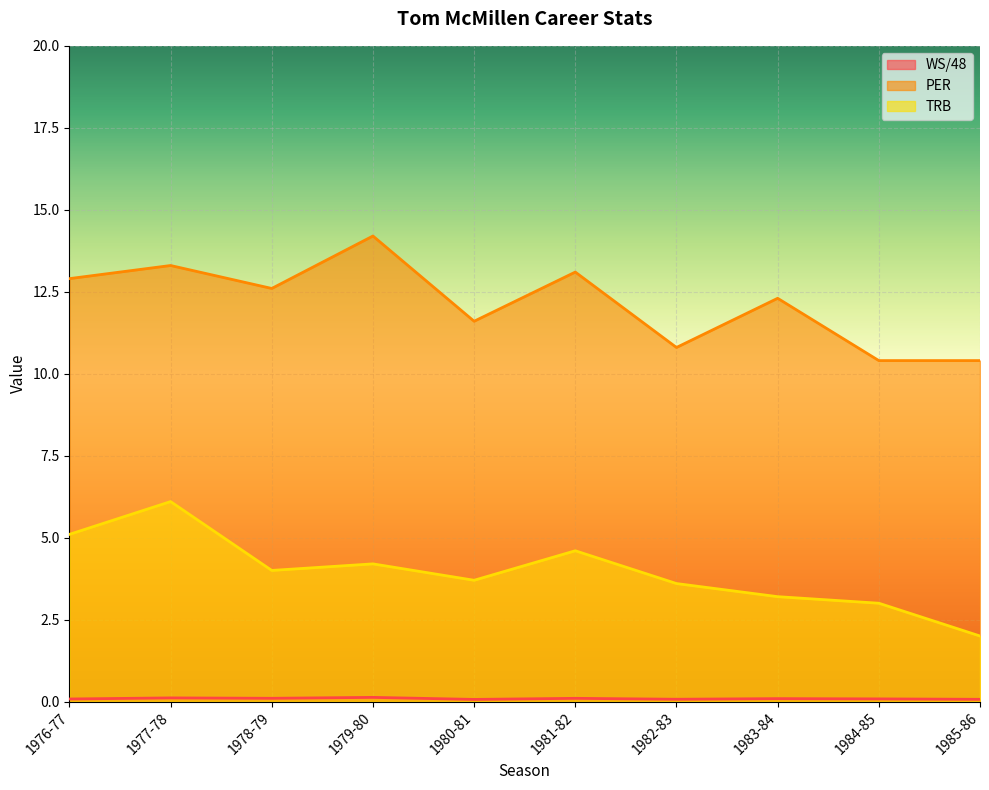

What is the total value across all series at 1984-85?

13.5